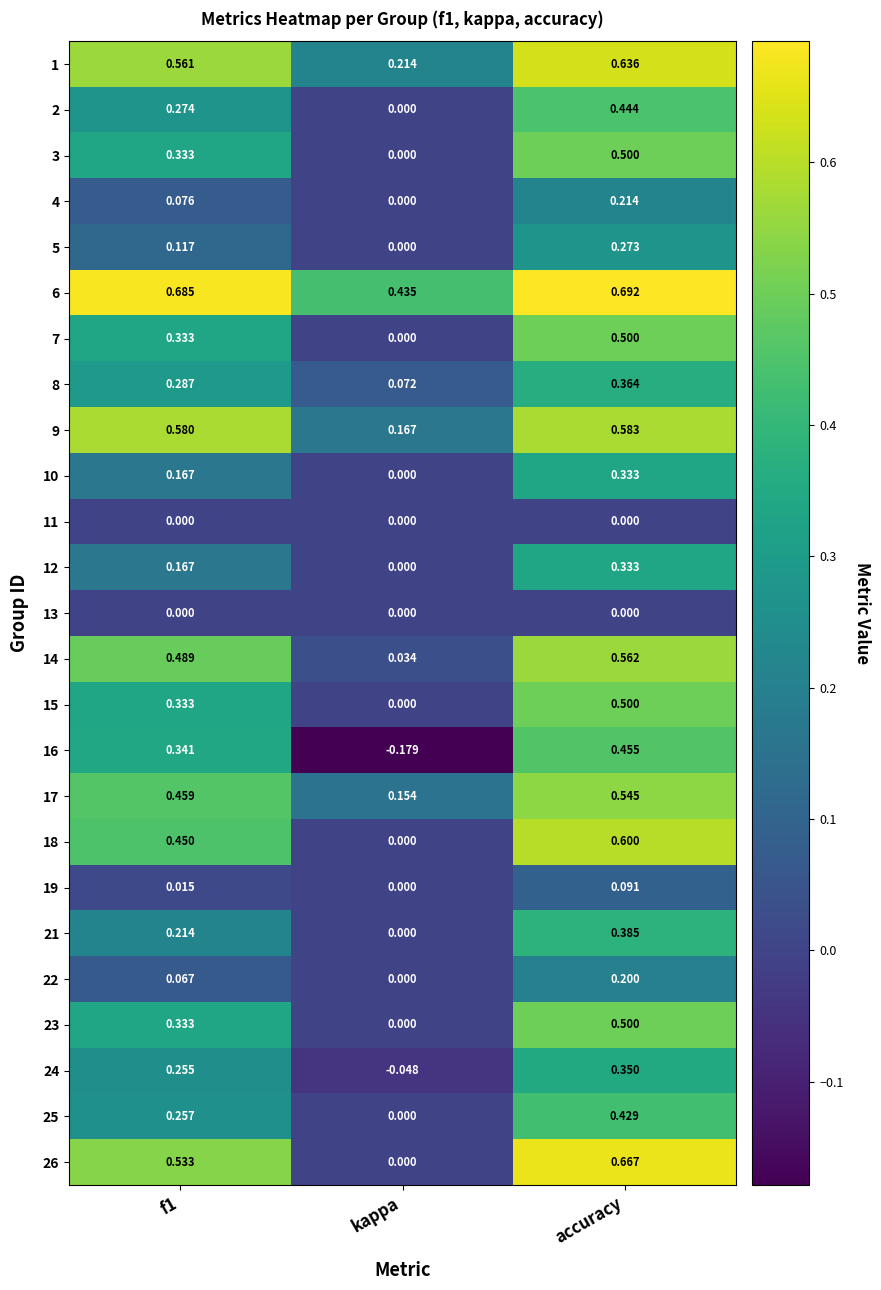

At which category is the sum across all series the highest?

accuracy